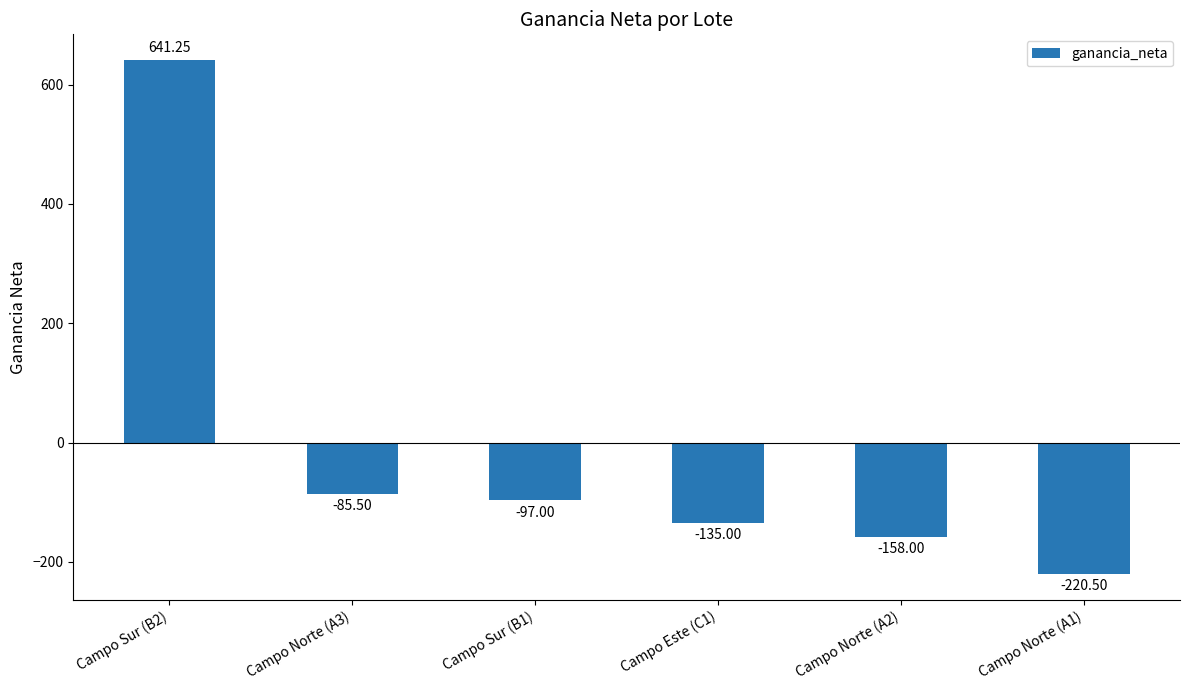

List the labels in order of value, largest first.

Campo Sur (B2), Campo Norte (A3), Campo Sur (B1), Campo Este (C1), Campo Norte (A2), Campo Norte (A1)